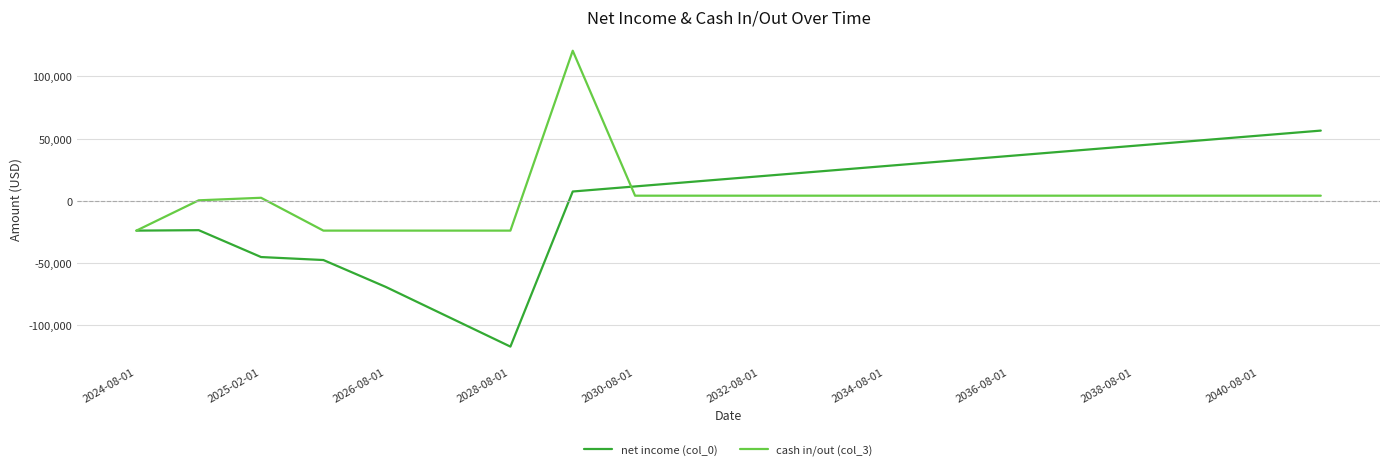

What is the minimum value shown in the chart?

-117240